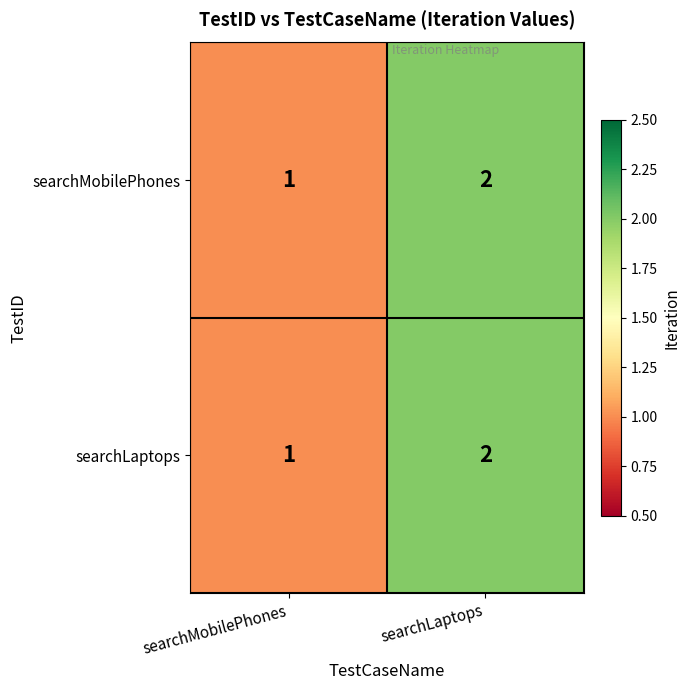

At which label is searchMobilePhones closest to 1?

searchMobilePhones